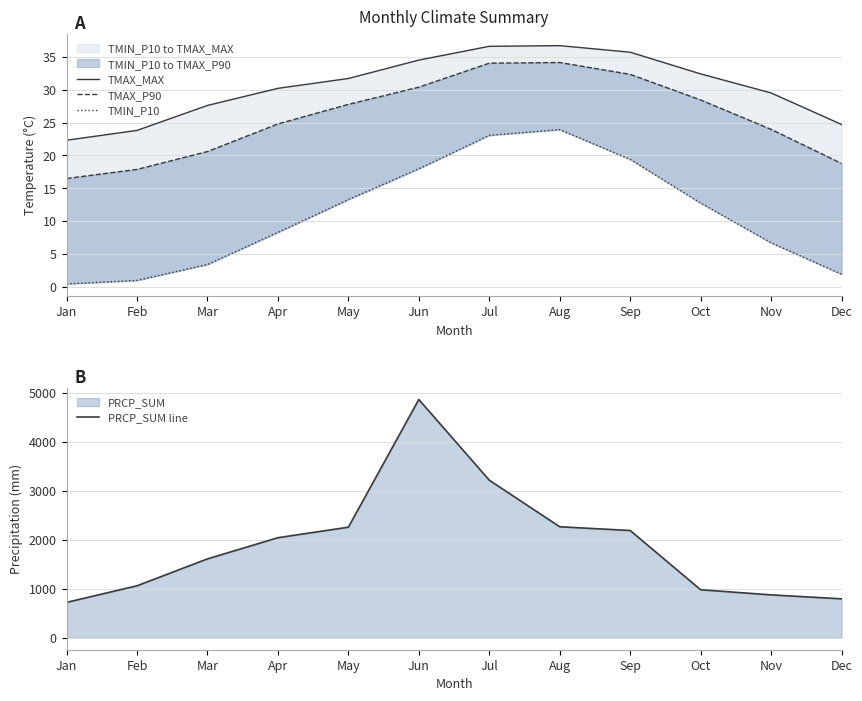

Which series has the largest range (max minus min)?

PRCP_SUM line